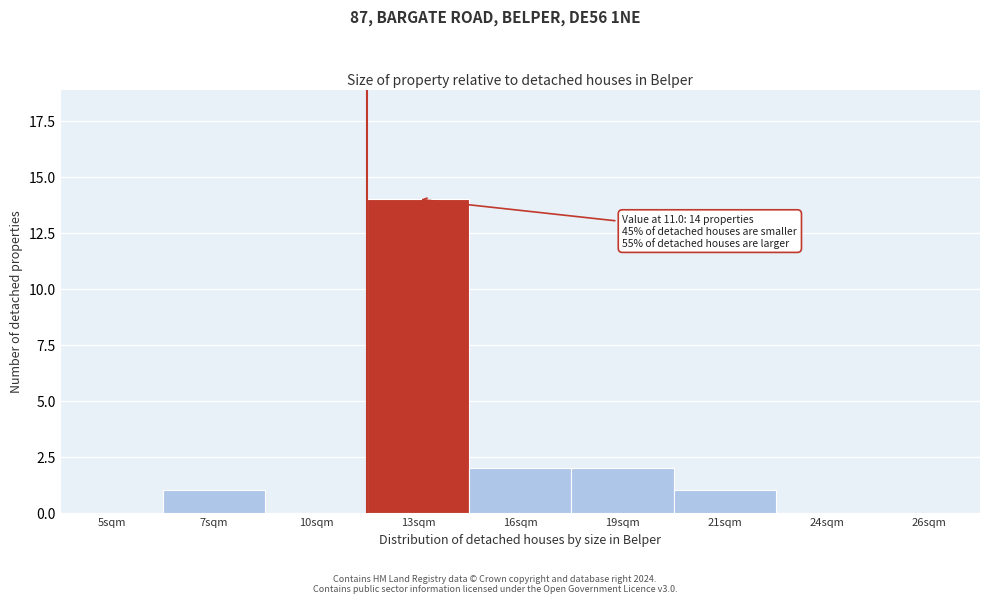

Reading left to right, transcribe all the data shown in this chart.

5sqm=0	7sqm=1	10sqm=0	13sqm=14	16sqm=2	19sqm=2	21sqm=1	24sqm=0	26sqm=0